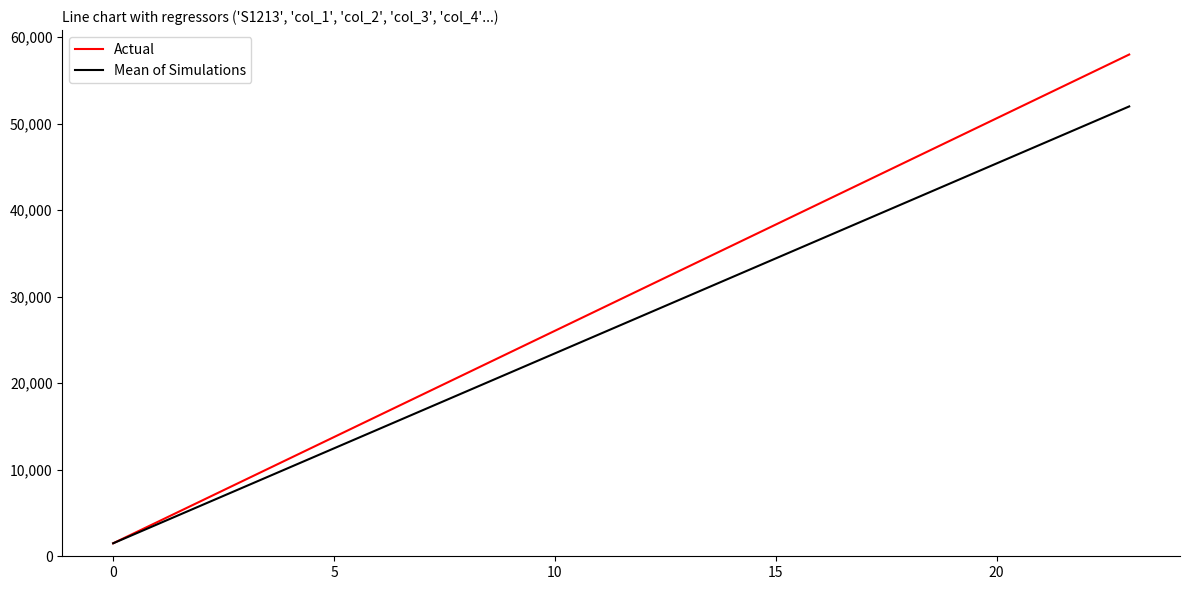

Which series has the widest spread of values?

Actual